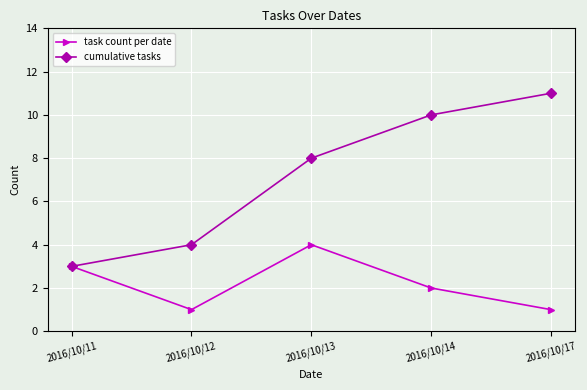

List the series in order of their overall mean, highest first.

cumulative tasks, task count per date